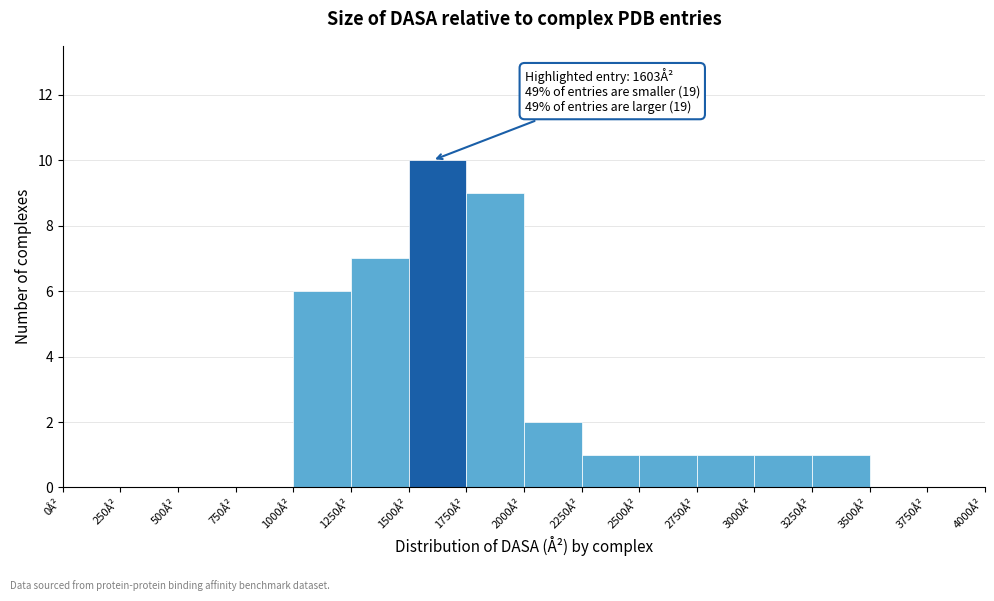

Over which range of the x-axis is the bar tallest?

1500 to 1750